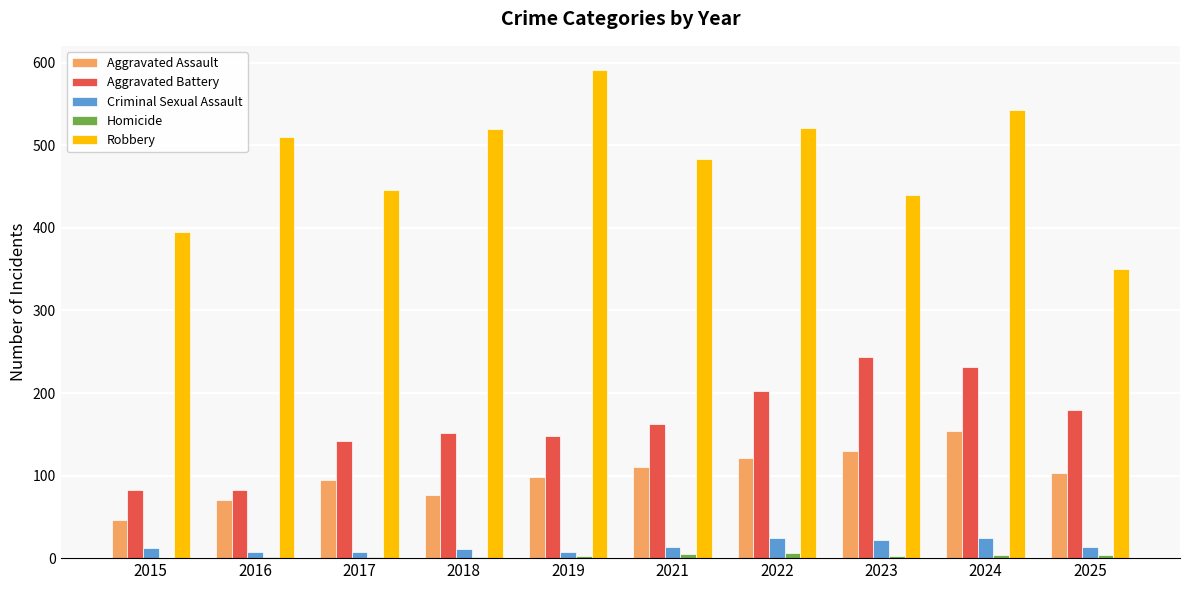

Which series has the largest total across all categories?

Robbery